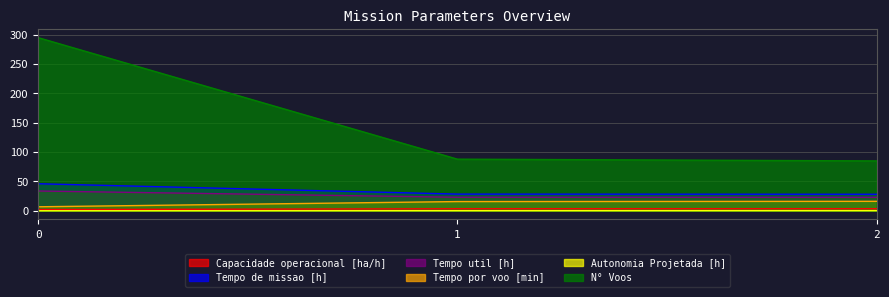

How many data points in N° Voos are above 88?

1